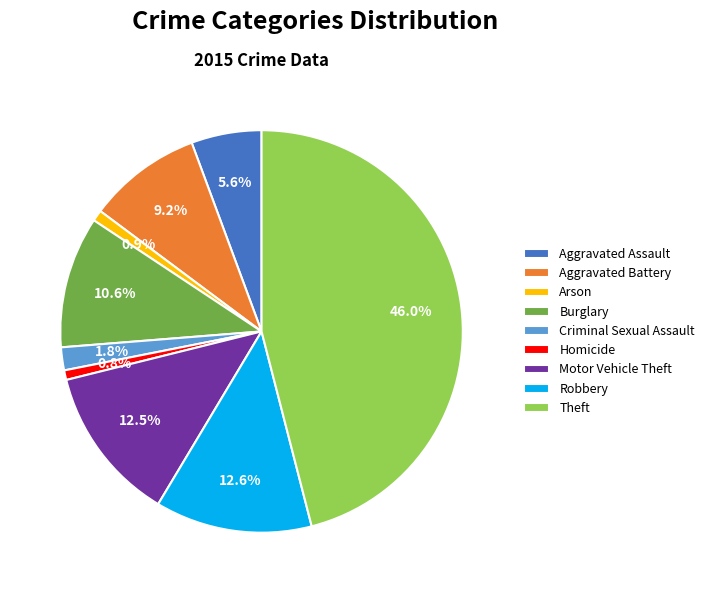

True or false: Theft accounts for 46% of the total.

True